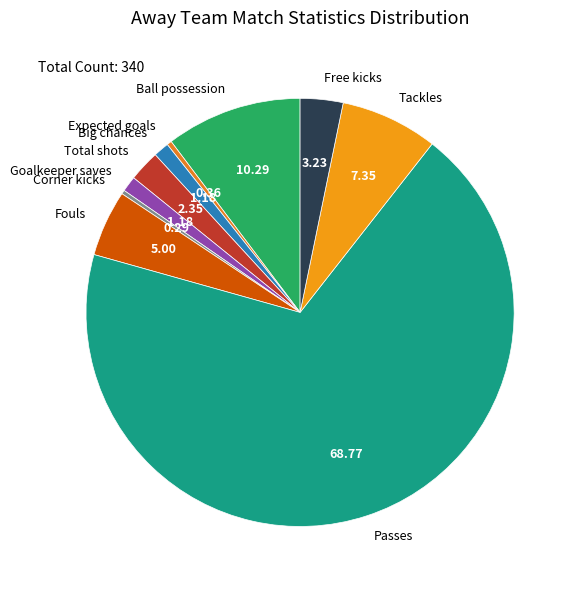

Combined, do Free kicks and Goalkeeper saves account for over 50%?

No